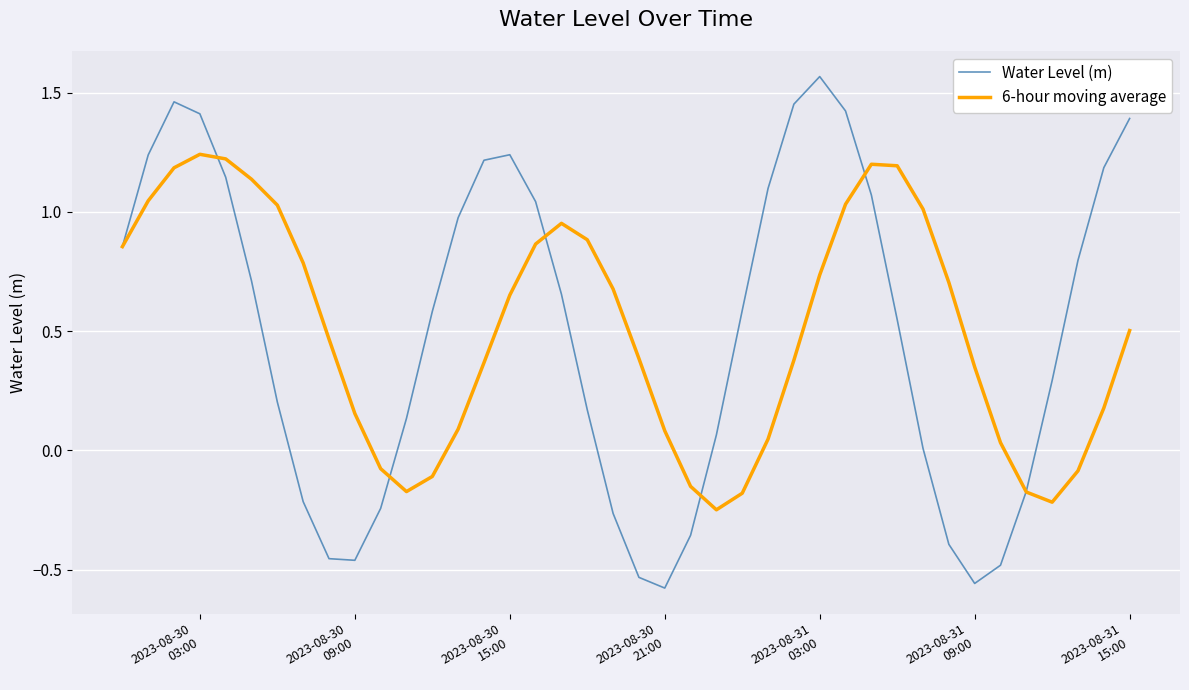

How many interior local peaks does the Water Level (m) series have?

3